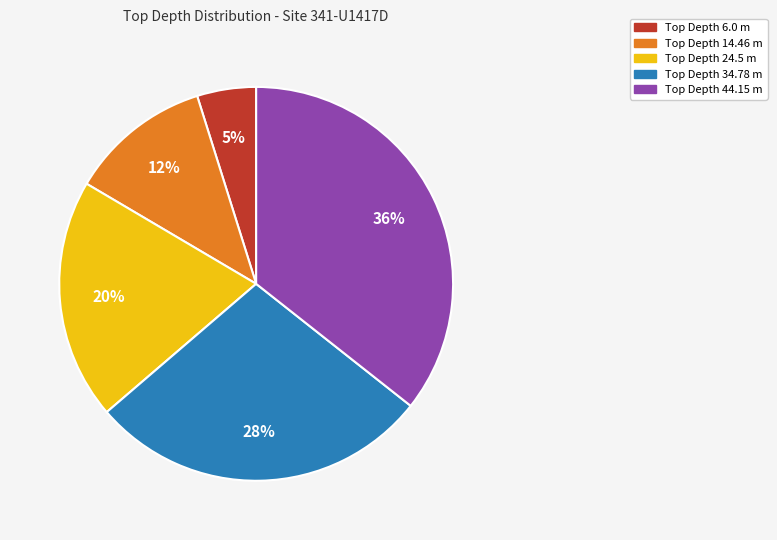

Does any single category account for the majority?

No